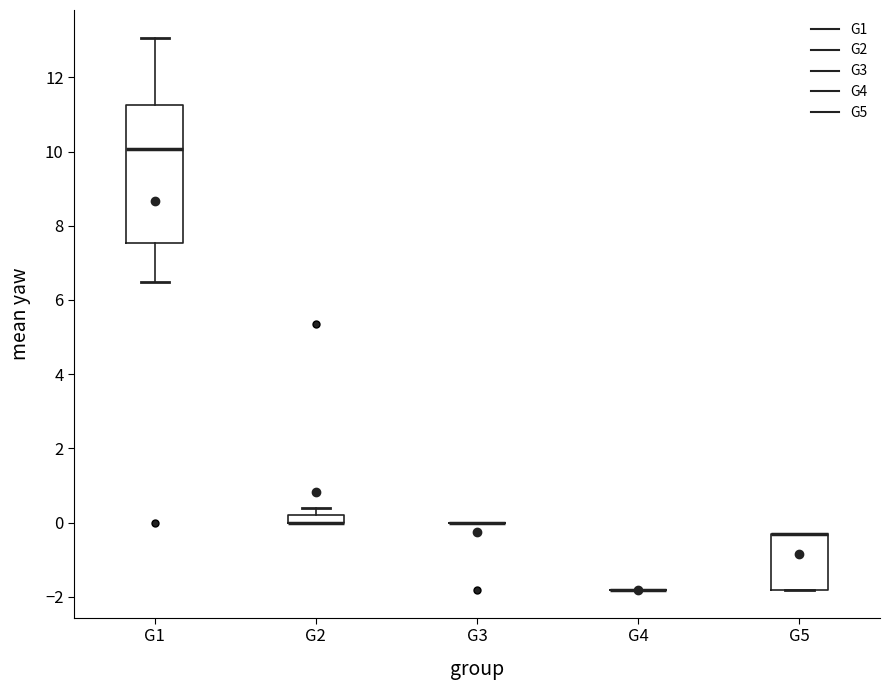

Which box is the tallest, from its lower edge to its upper edge?

G1